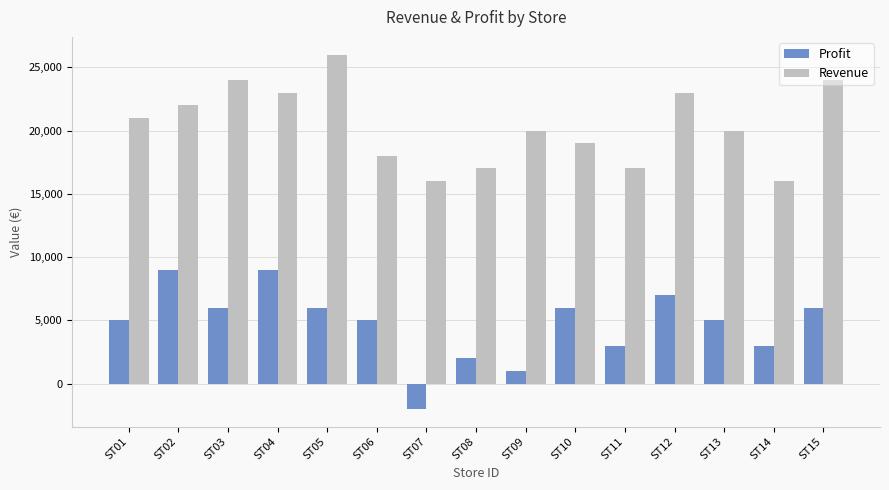

Is it true that Revenue equals 23000 at ST04?

True